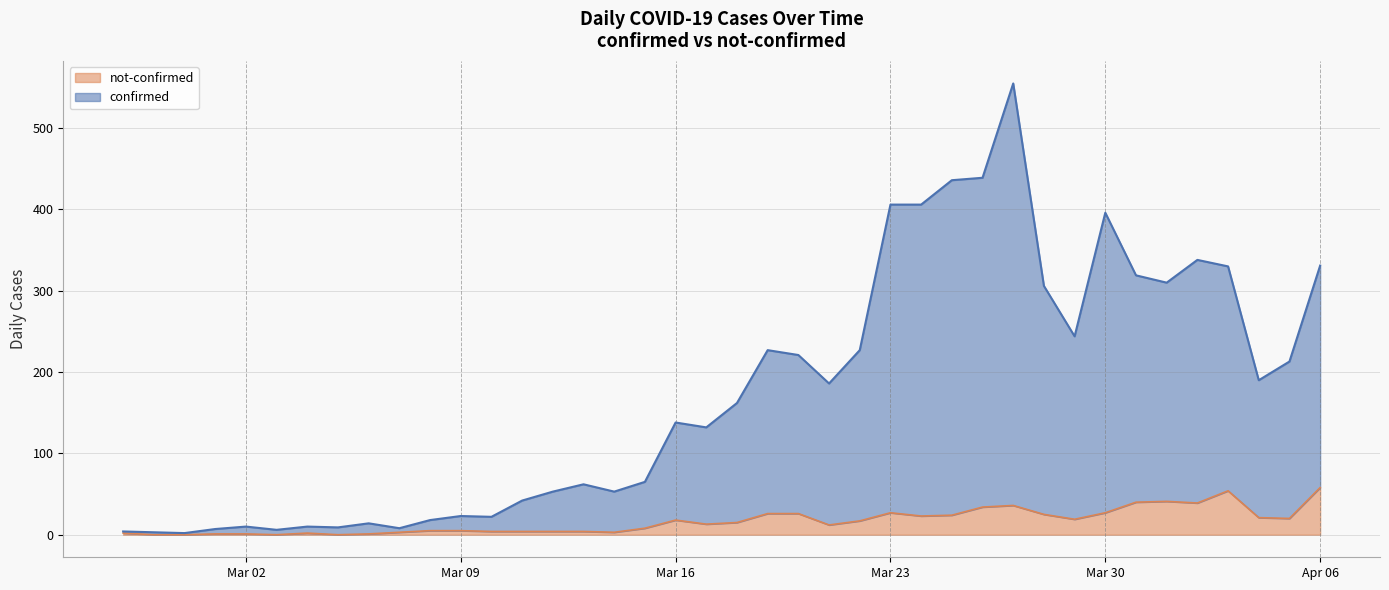

True or false: not-confirmed and confirmed cross at least once.

False